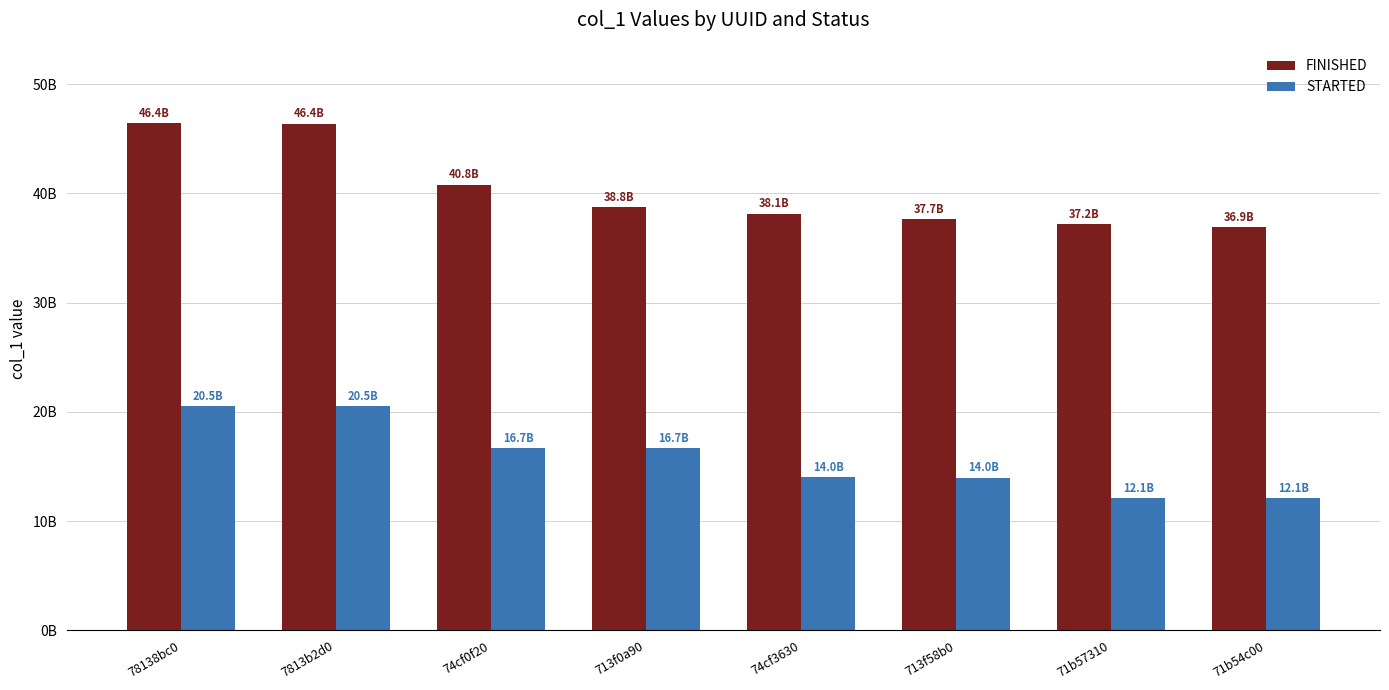

What is the sum of the STARTED values at 713f0a90 and 713f58b0?

30650755487